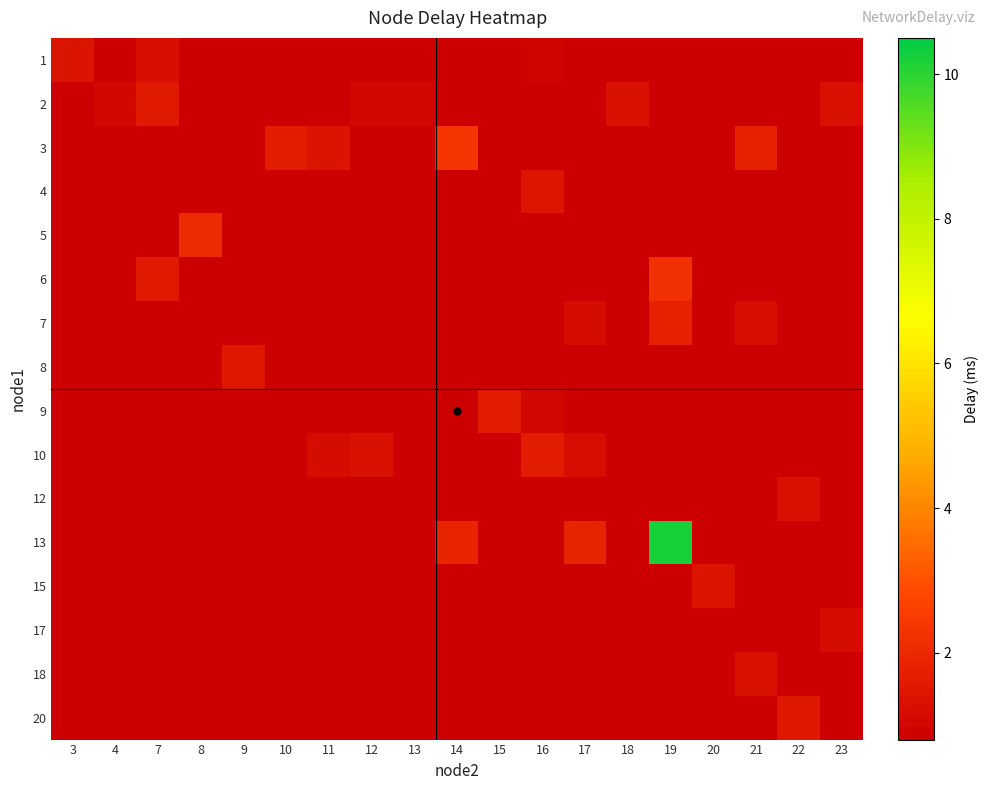

Which category has the lowest value in the 3 series?

3